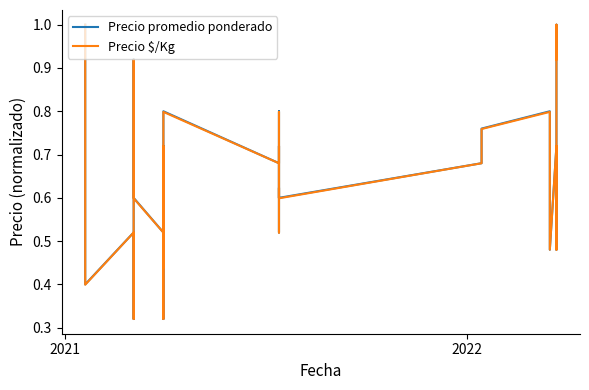

After their last crossing, which series has the higher values: Precio promedio ponderado or Precio $/Kg?

Precio promedio ponderado